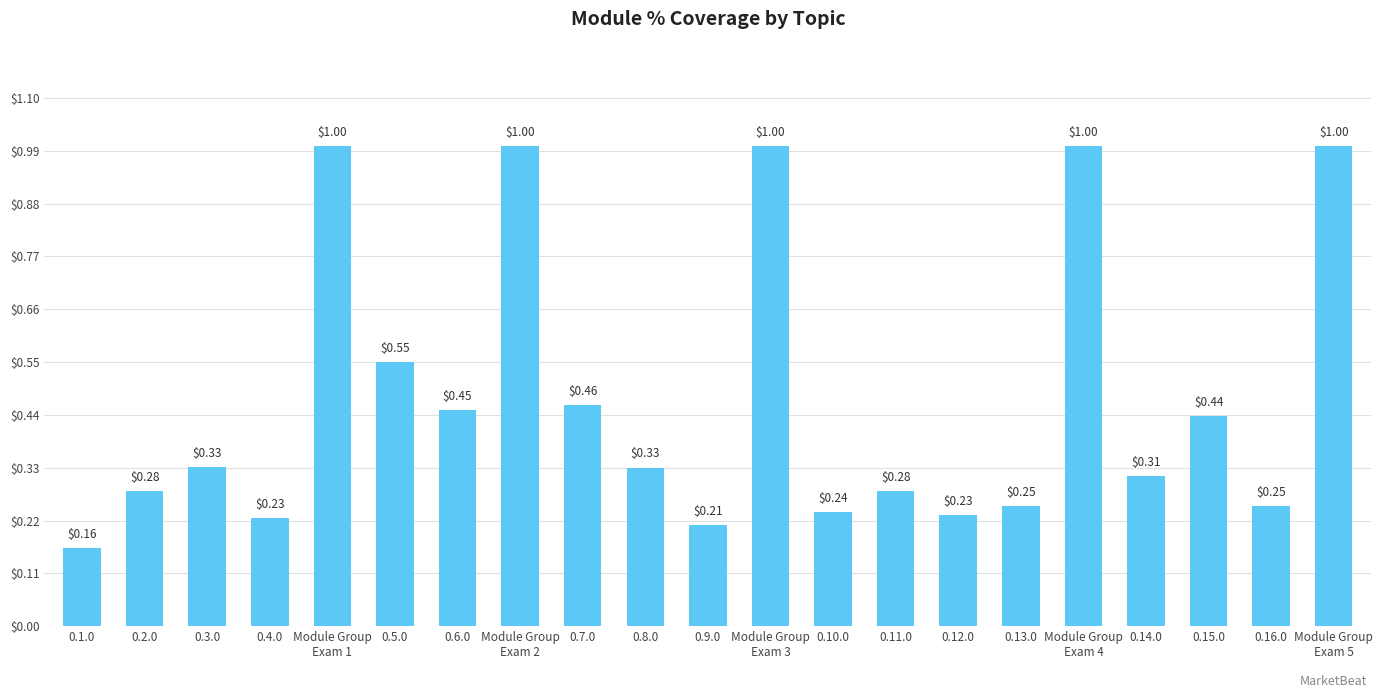

What is the change in value from Module Group
Exam 2 to 0.8.0?

-0.7